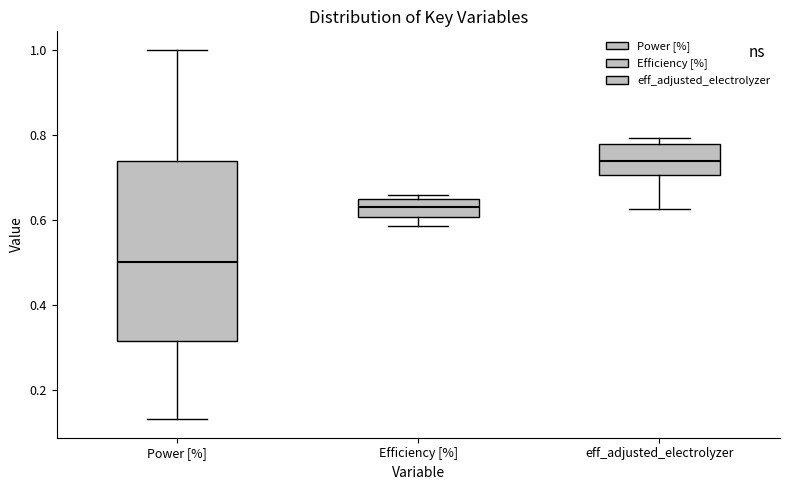

Reading left to right, transcribe this box plot: for each box, give where its median line is, the range the box spans, and where its two whiskers end, as read against the y-axis. The values are not printed on the chart, so give them approximately, as read against the axis.

Power [%]: median 0.50, box 0.32 to 0.74, whiskers 0.14 to 1.00
Efficiency [%]: median 0.64 (inside the box), box 0.60 to 0.64, whiskers 0.58 to 0.66
eff_adjusted_electrolyzer: median 0.74, box 0.70 to 0.78, whiskers 0.62 to 0.80